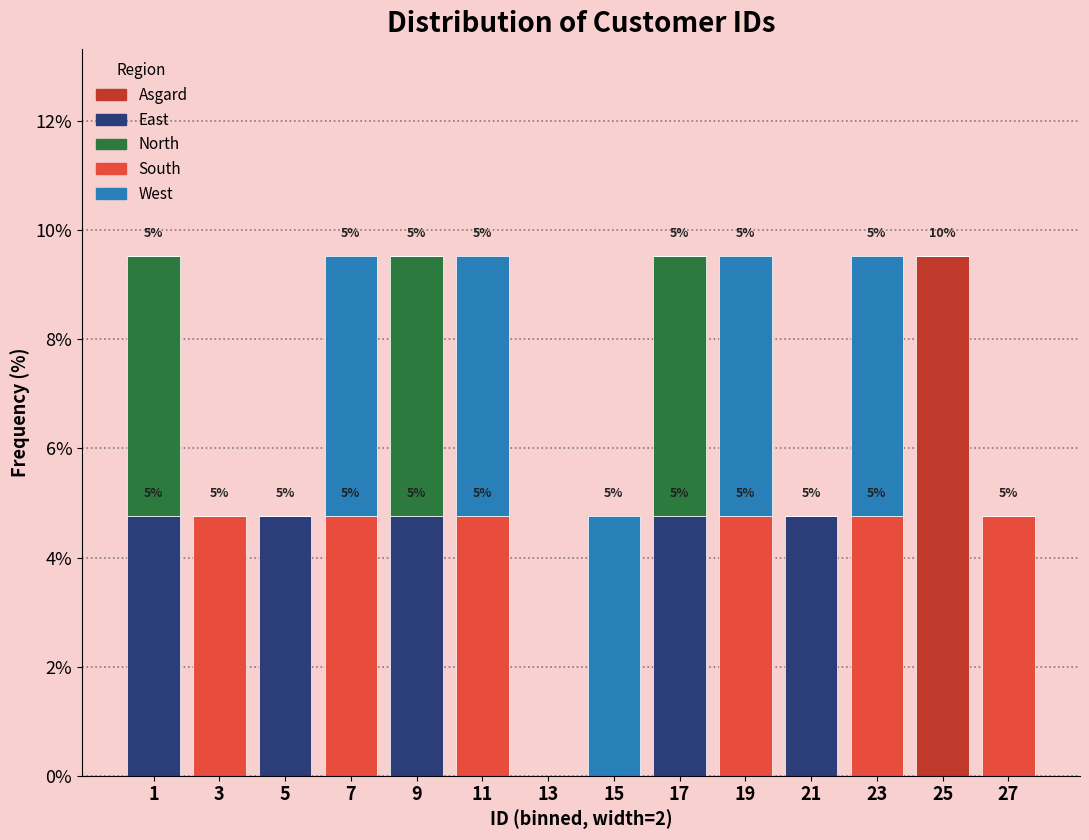

The value of Asgard at 11 is 6.3. True or false?

False